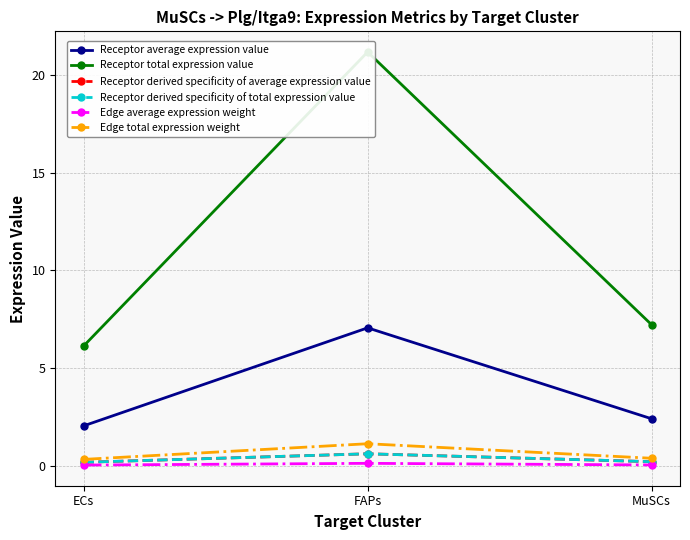

What is the sum of the Receptor total expression value values at ECs and MuSCs?

13.4